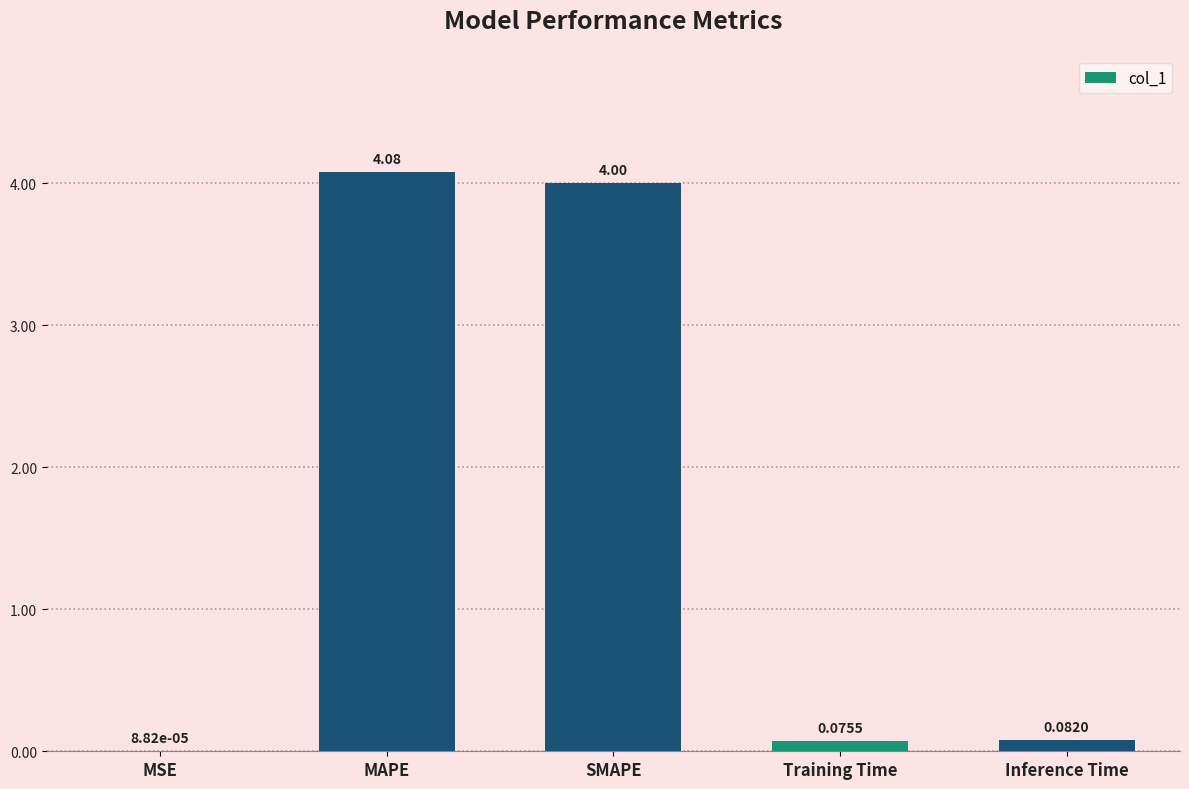

Read the value at MAPE.

4.1